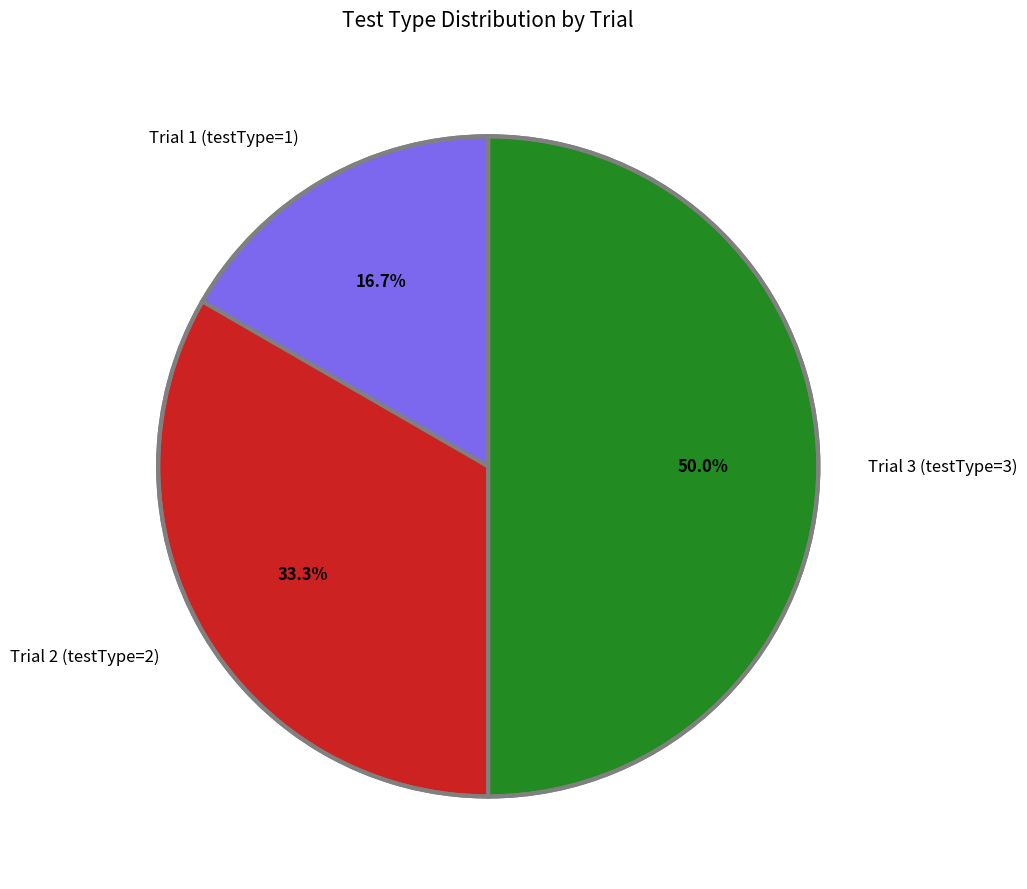

Rank the categories by value from highest to lowest.

Trial 3 (testType=3), Trial 2 (testType=2), Trial 1 (testType=1)